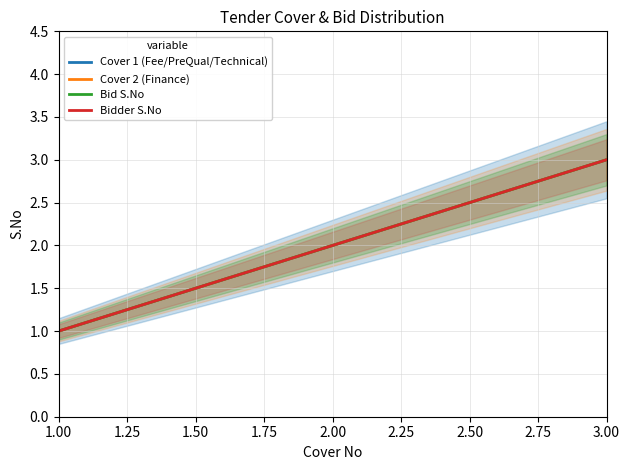

Reading right to left, transcribe all the data shown in this chart.

Cover 1 (Fee/PreQual/Technical): 3=3	2=2	1=1
Cover 2 (Finance): 3=3	2=2	1=1
Bid S.No: 3=3	2=2	1=1
Bidder S.No: 3=3	2=2	1=1